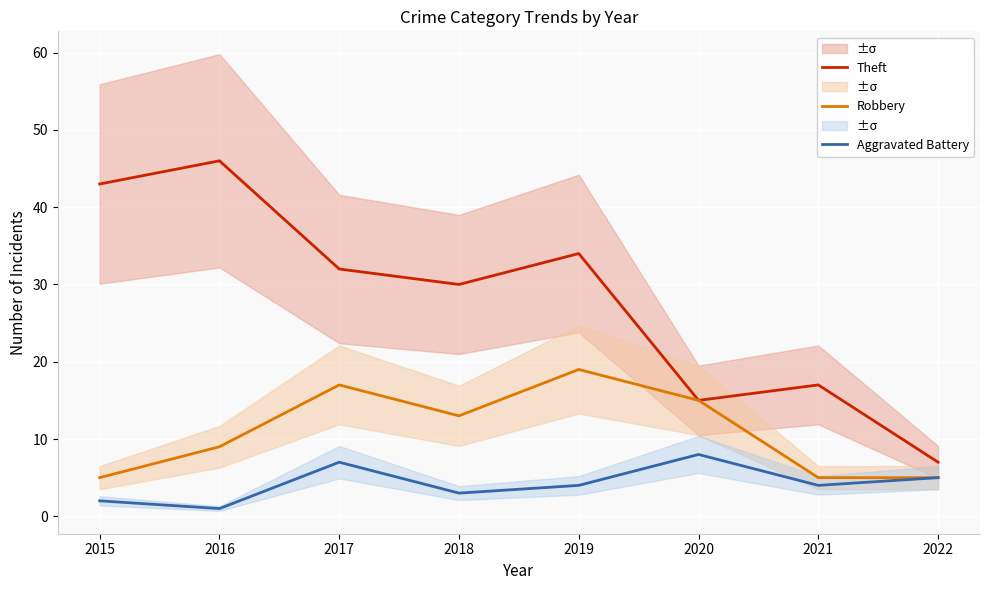

What is the value of the Robbery point at the 1st from the left?

5